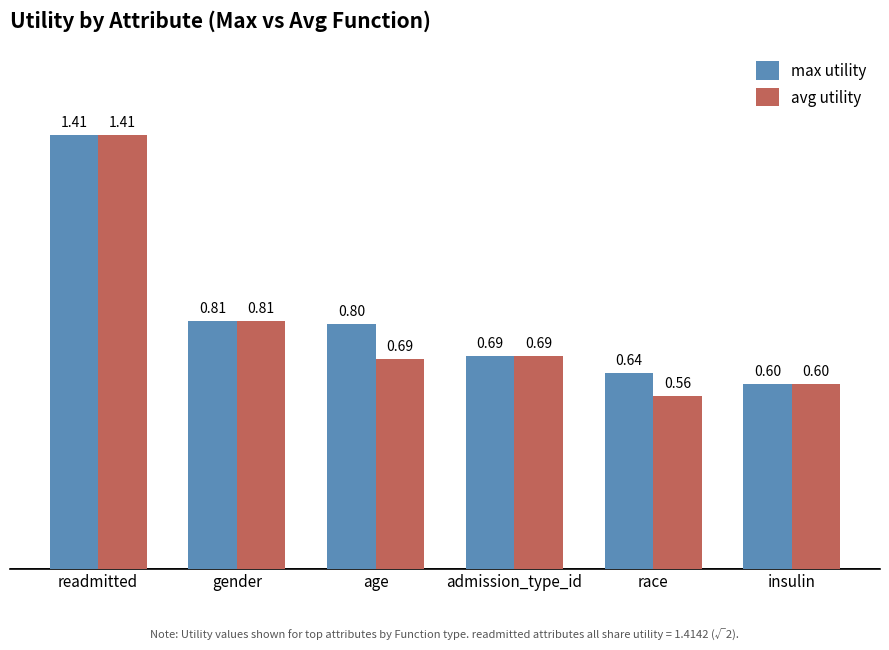

The value of avg utility at insulin is 0.2. True or false?

False